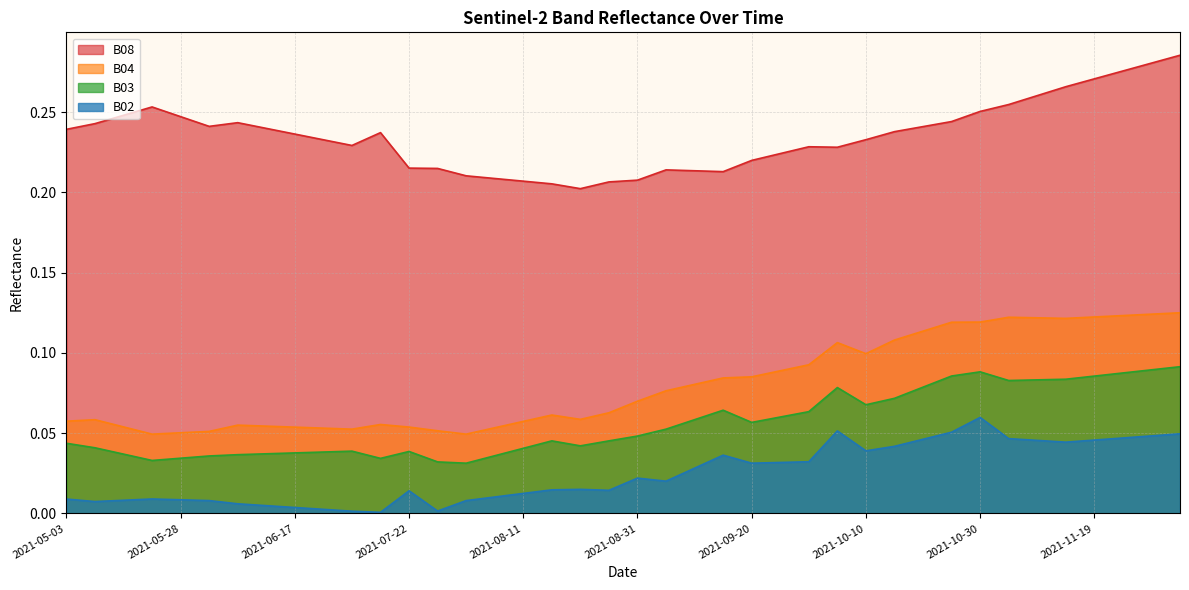

Which has a higher value, 2021-11-09 or 2021-05-03?

2021-11-09